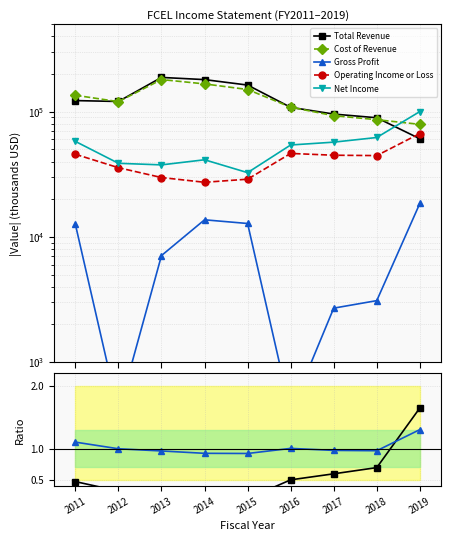

How many interior local peaks does the Net Income series have?

1